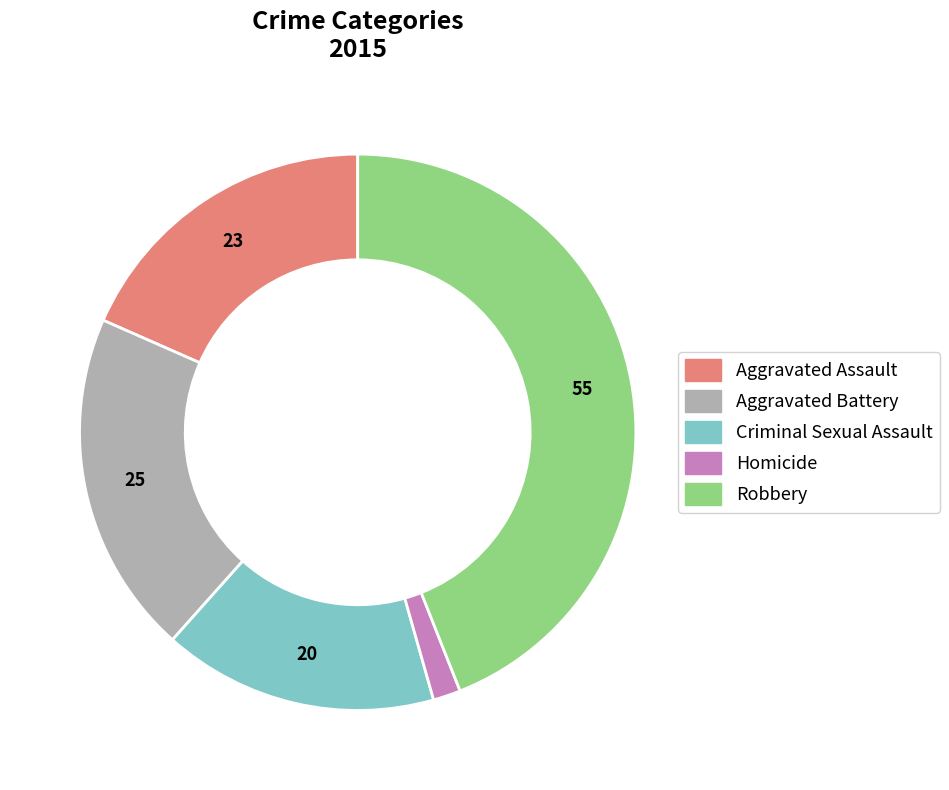

Does Robbery represent more than half of the total?

No